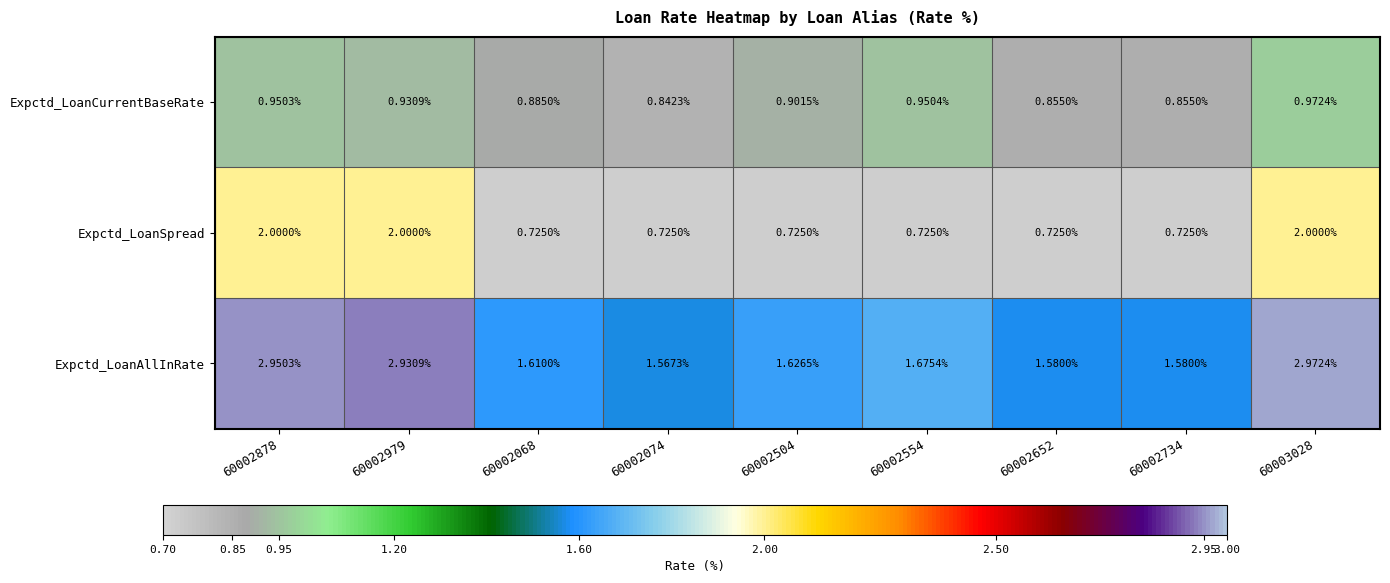

Rank the series by their average value, from lowest to highest.

Expctd_LoanCurrentBaseRate, Expctd_LoanSpread, Expctd_LoanAllInRate